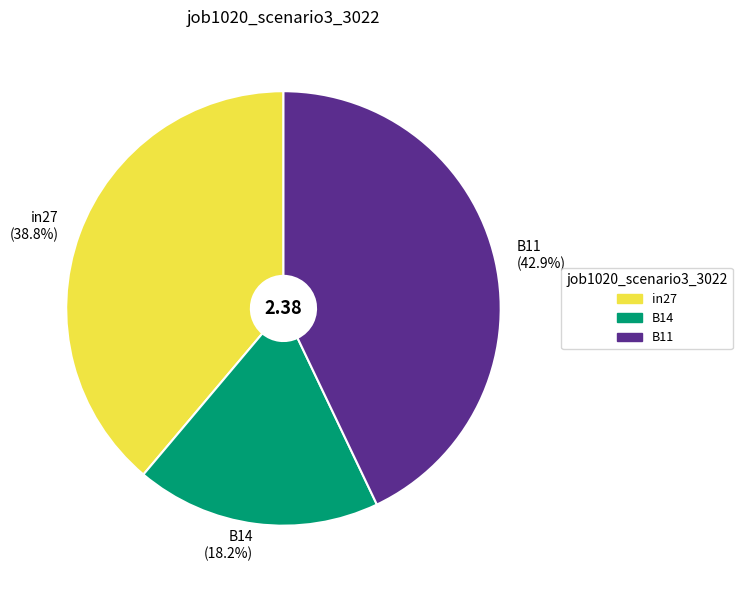

To the nearest percent, what is the combined percentage of in27 and B11?

82%